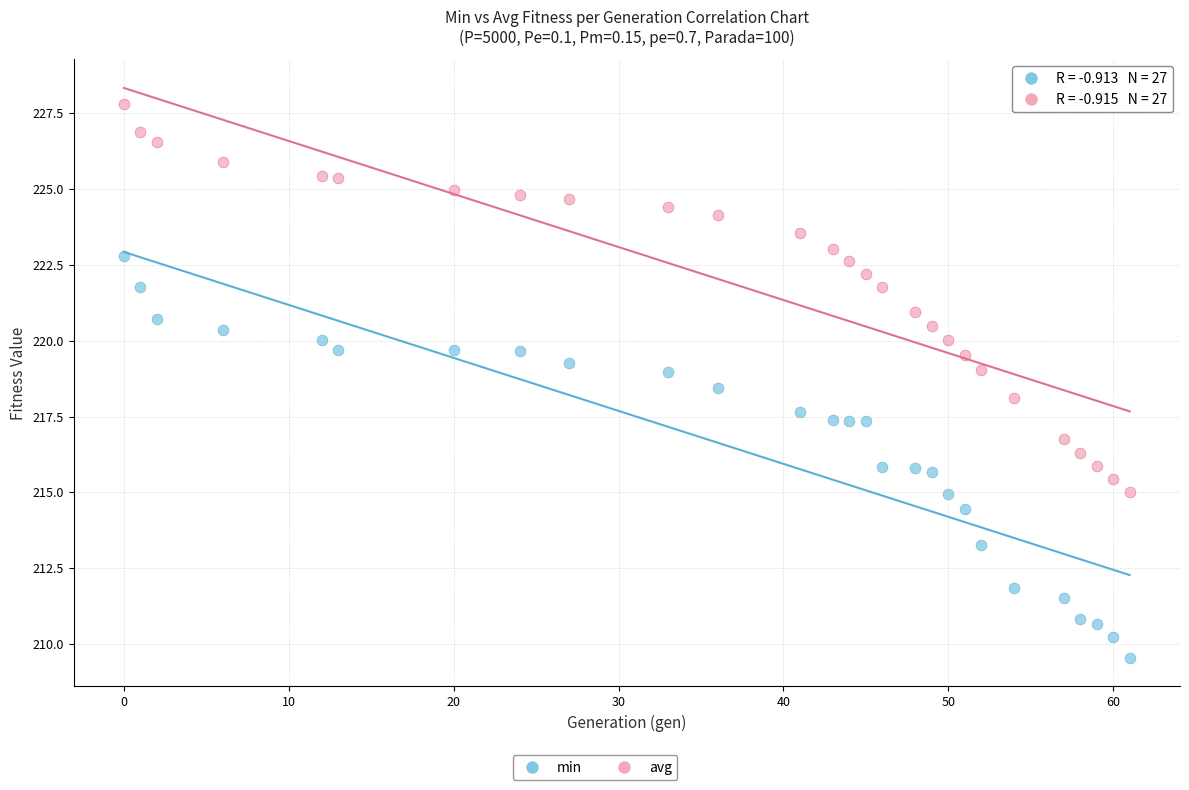

Which series has the widest spread of Y values?

min